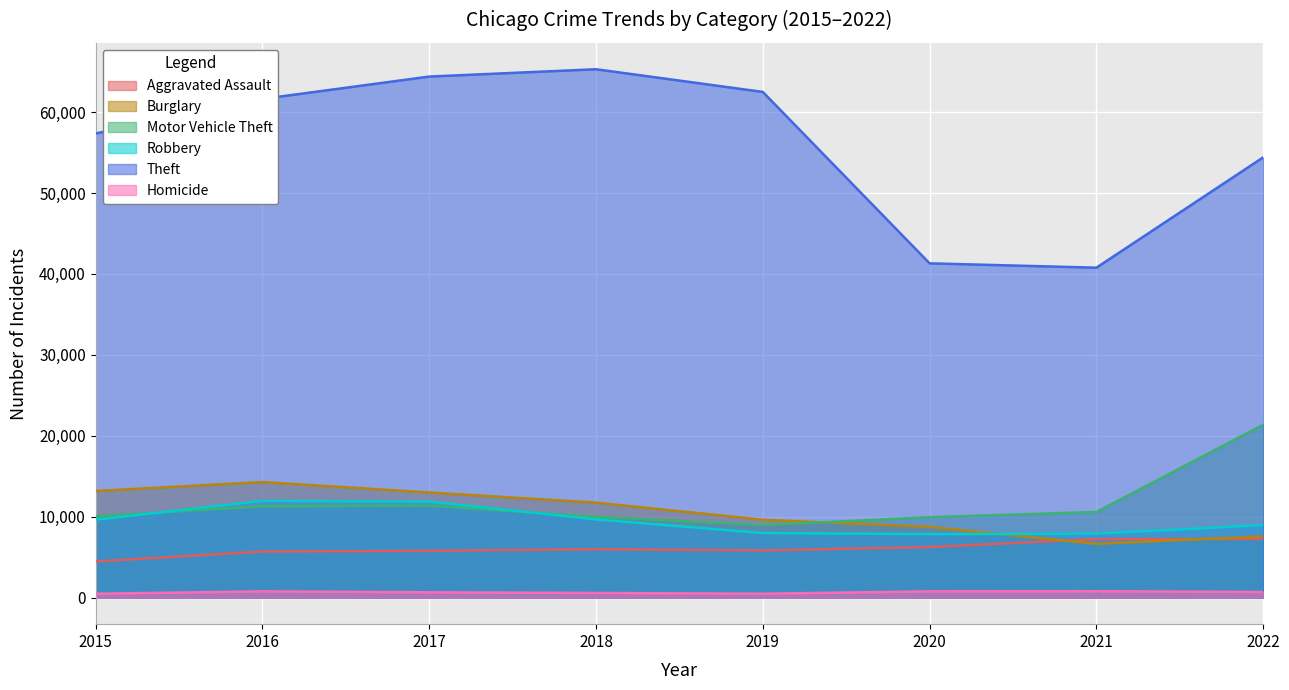

In Homicide, how many points are higher than both neighbors (excluding endpoints)?

2